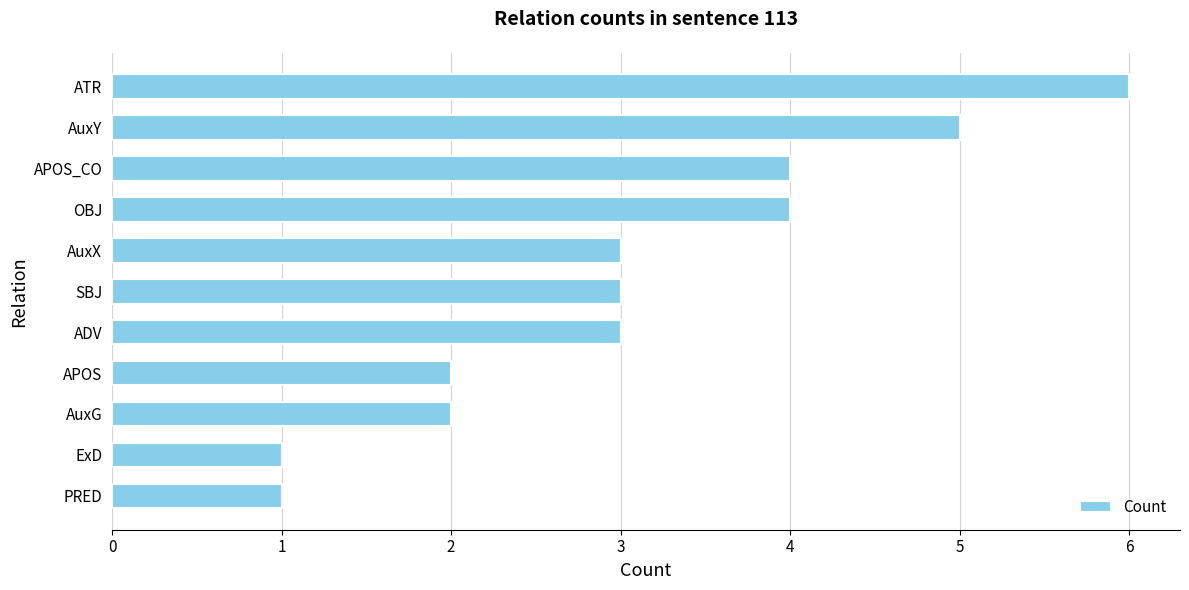

Reading top to bottom, what are all the values shown in this chart?

6	5	4	4	3	3	3	2	2	1	1